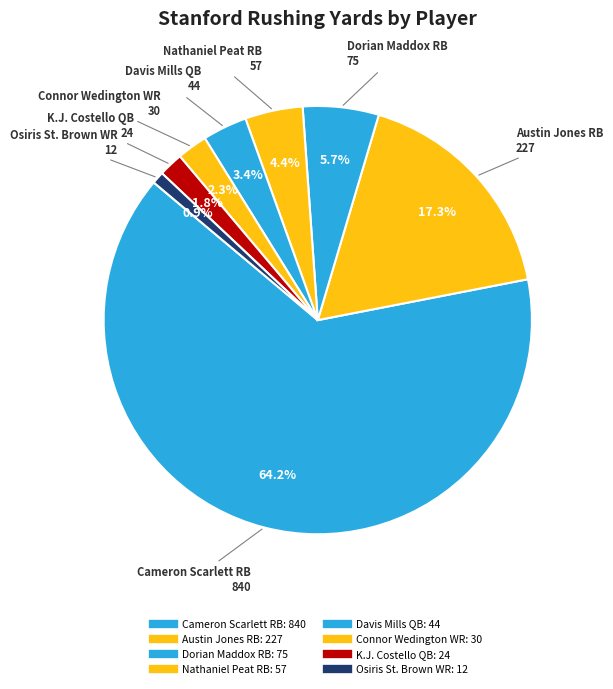

How many segments does this pie chart have?

8